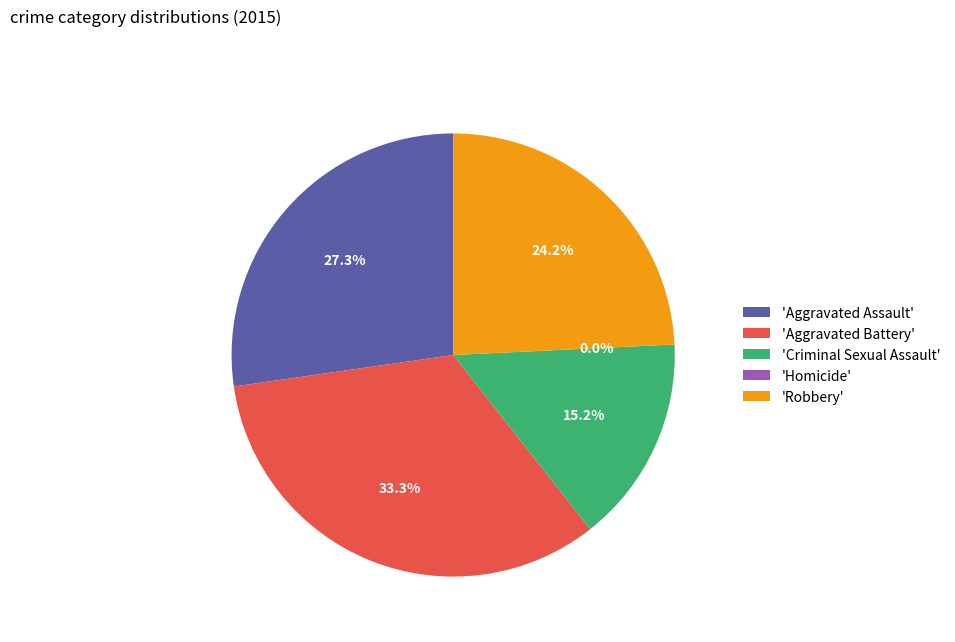

Is it true that Aggravated Assault is 27% of the pie?

True